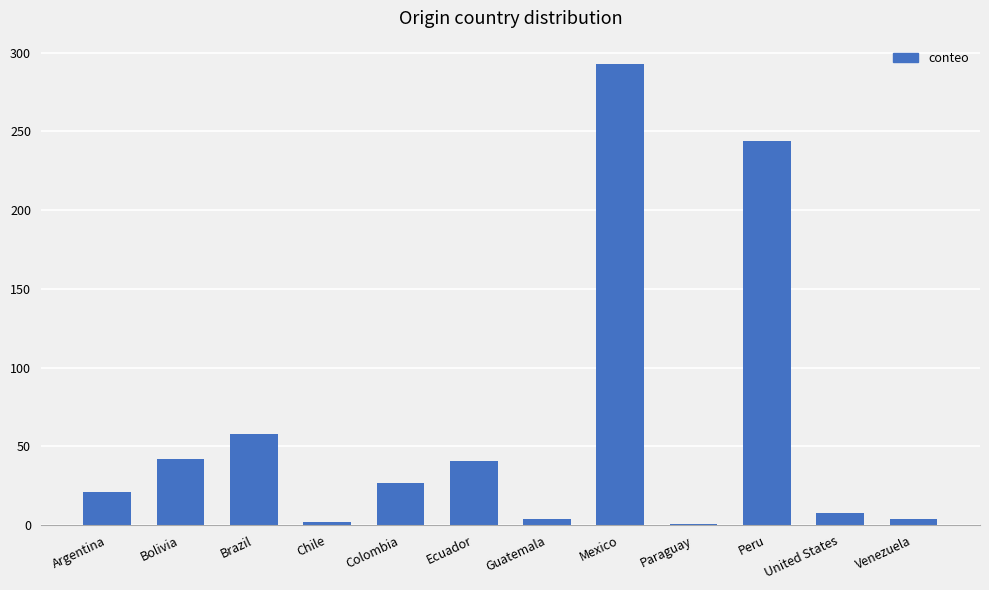

How many data points does each series have?

12